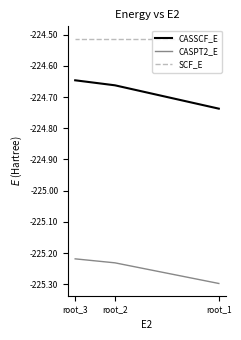

Rank the series at root_3 from highest to lowest value.

SCF_E, CASSCF_E, CASPT2_E